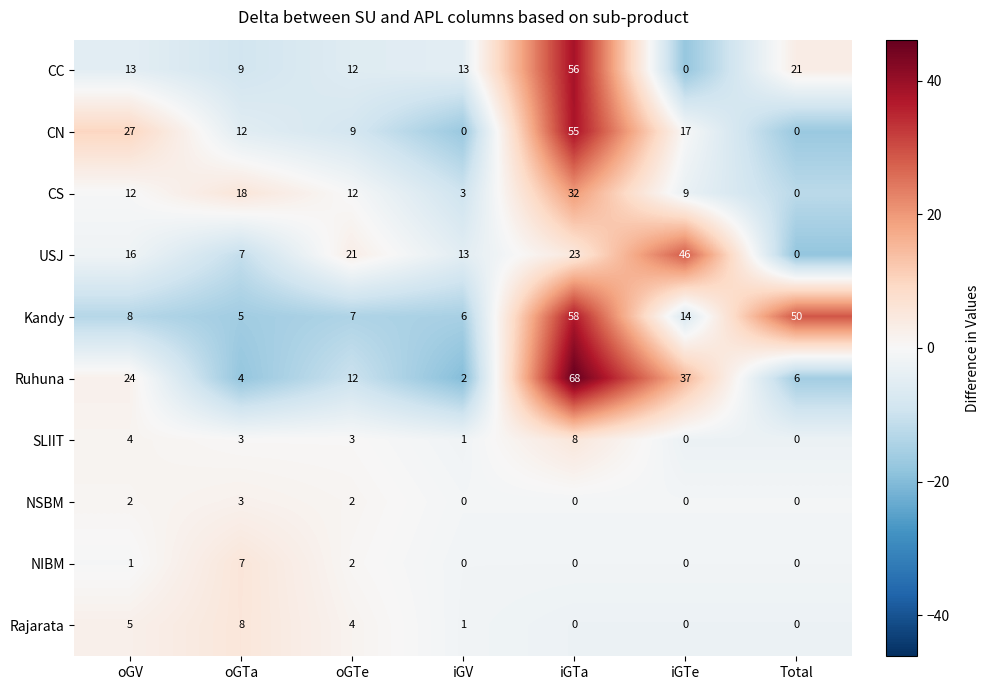

Rank the series at oGV from lowest to highest value.

NIBM, NSBM, SLIIT, Rajarata, Kandy, CS, CC, USJ, Ruhuna, CN